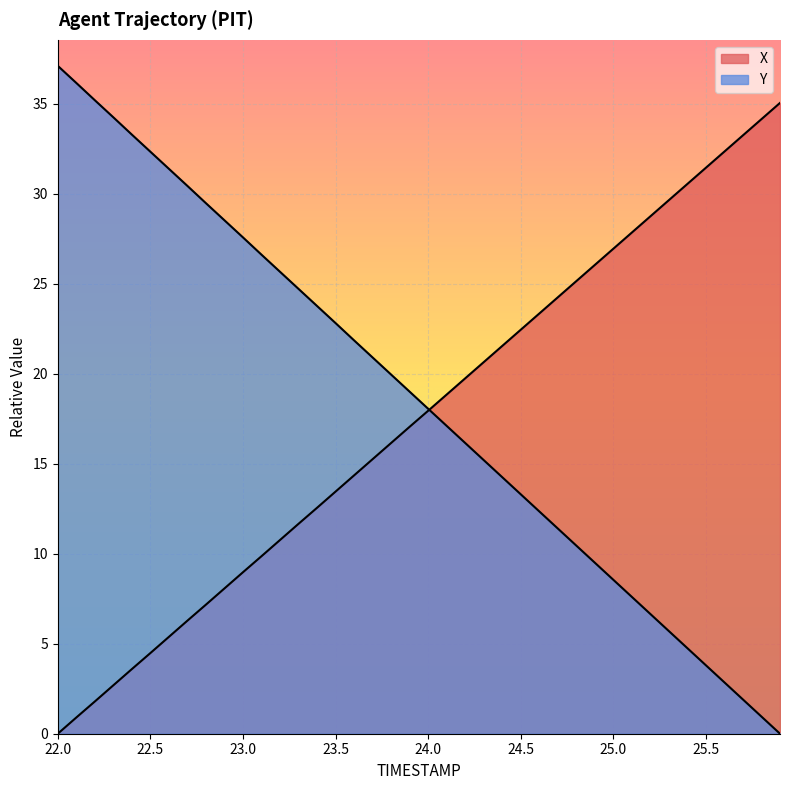

Which series has the largest total across all categories?

Y